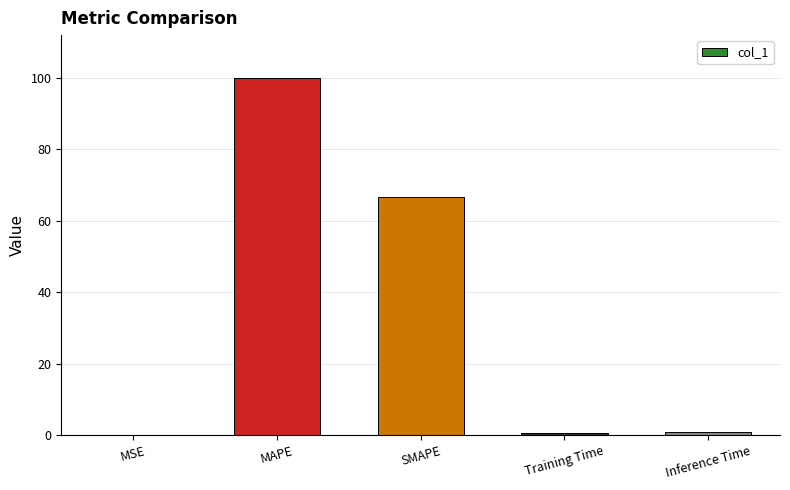

What is the greatest value displayed?

100.0